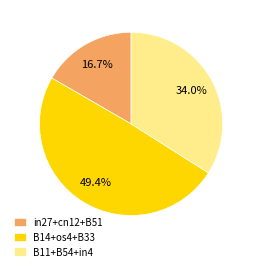

Does any single category account for the majority?

No